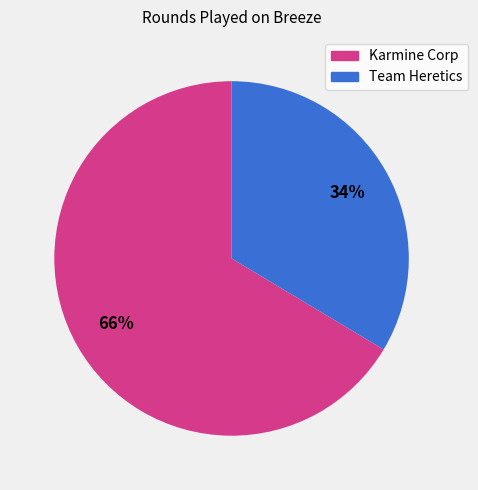

Do Team Heretics and Karmine Corp together represent more than half of the pie?

Yes